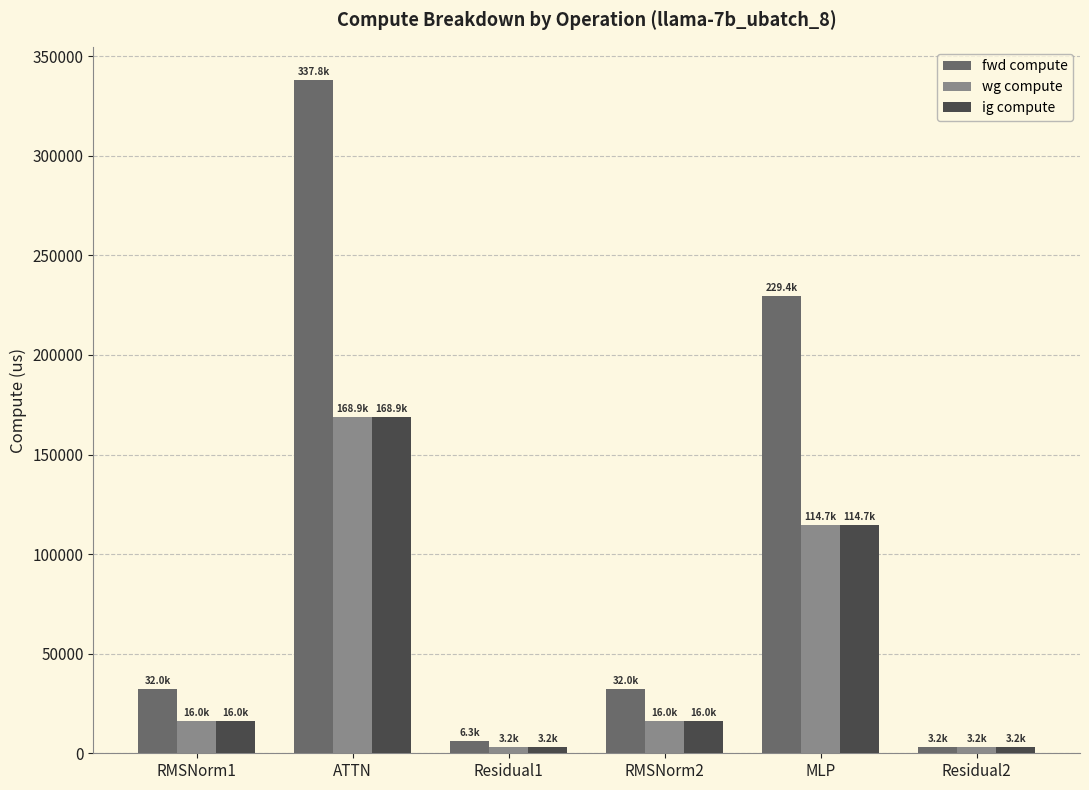

Are the bars horizontal?

No